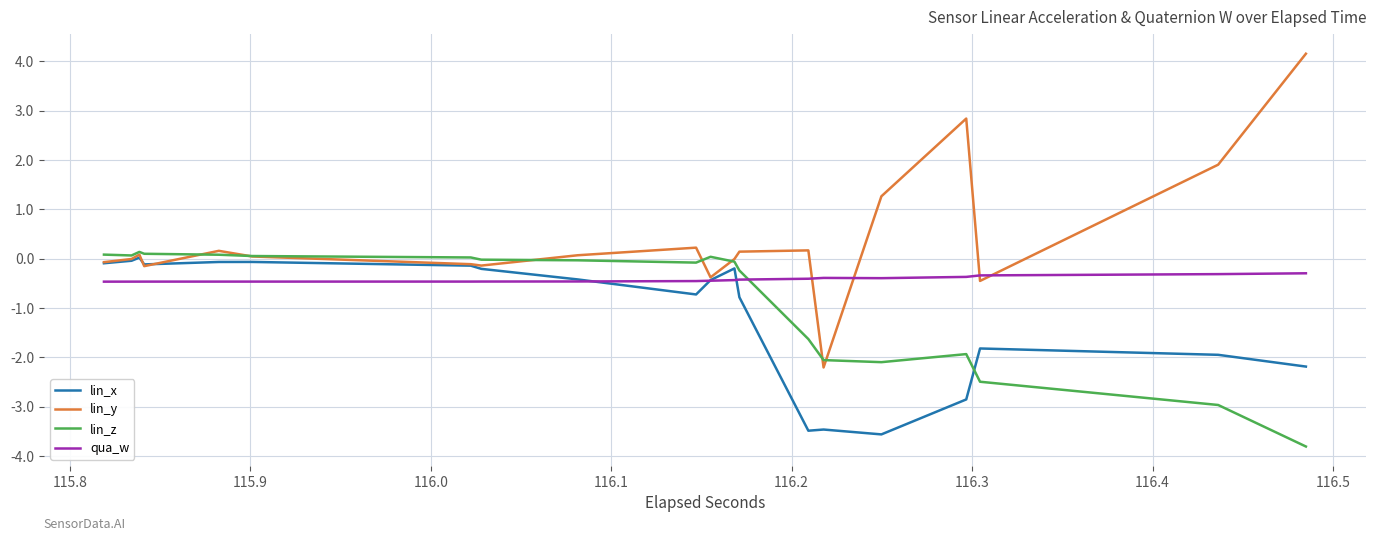

Does the chart have visible grid lines?

Yes